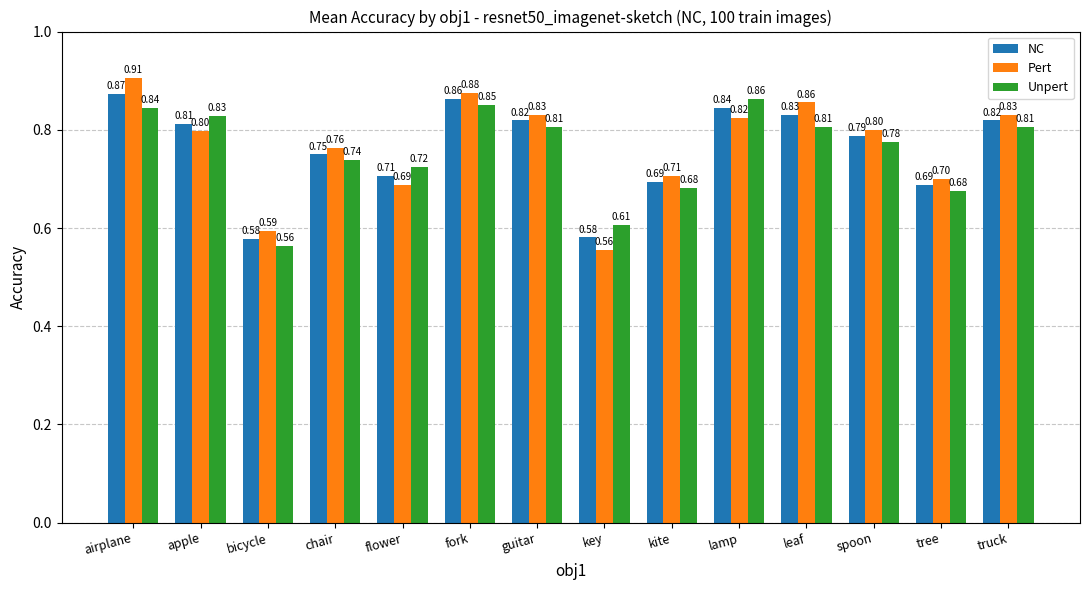

Rank the series by their average value, from lowest to highest.

Unpert, NC, Pert